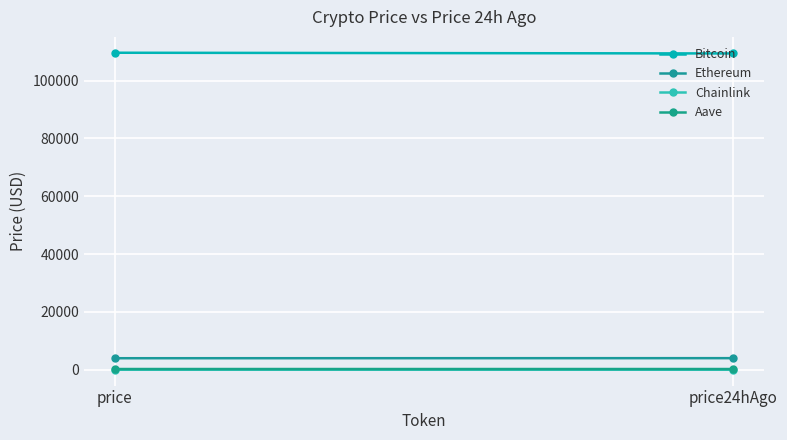

What is the average value of the Chainlink series?

20.8